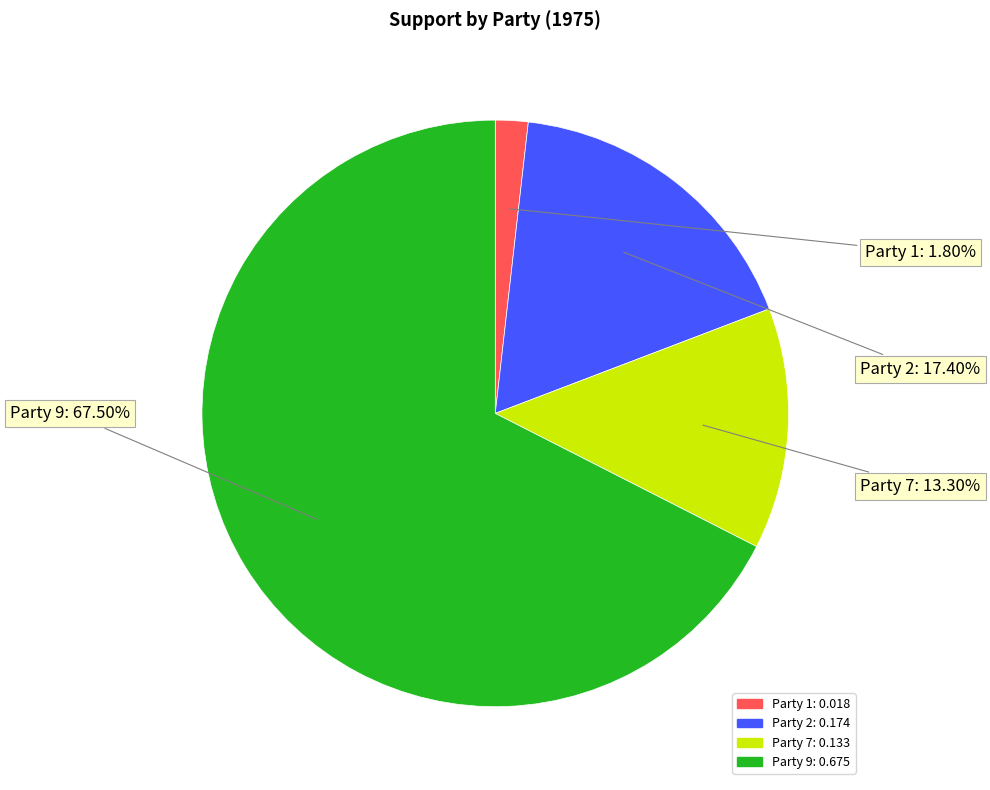

How many slices are in this pie chart?

4